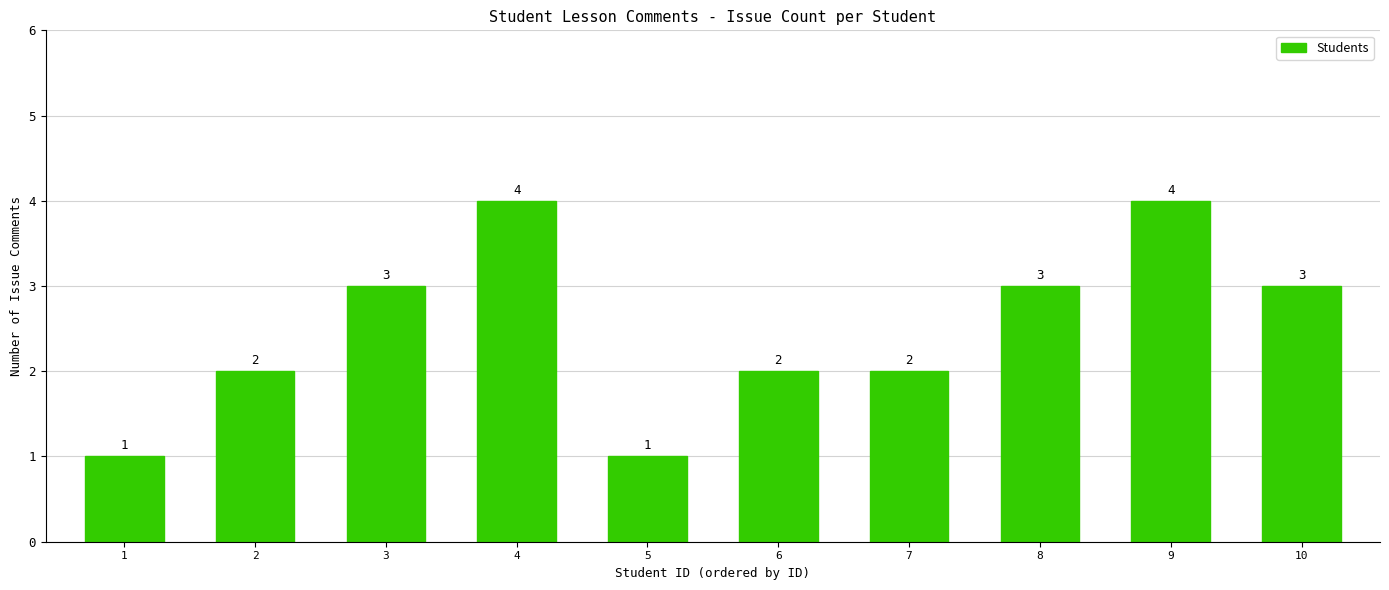

What value does the data have at 10?

3